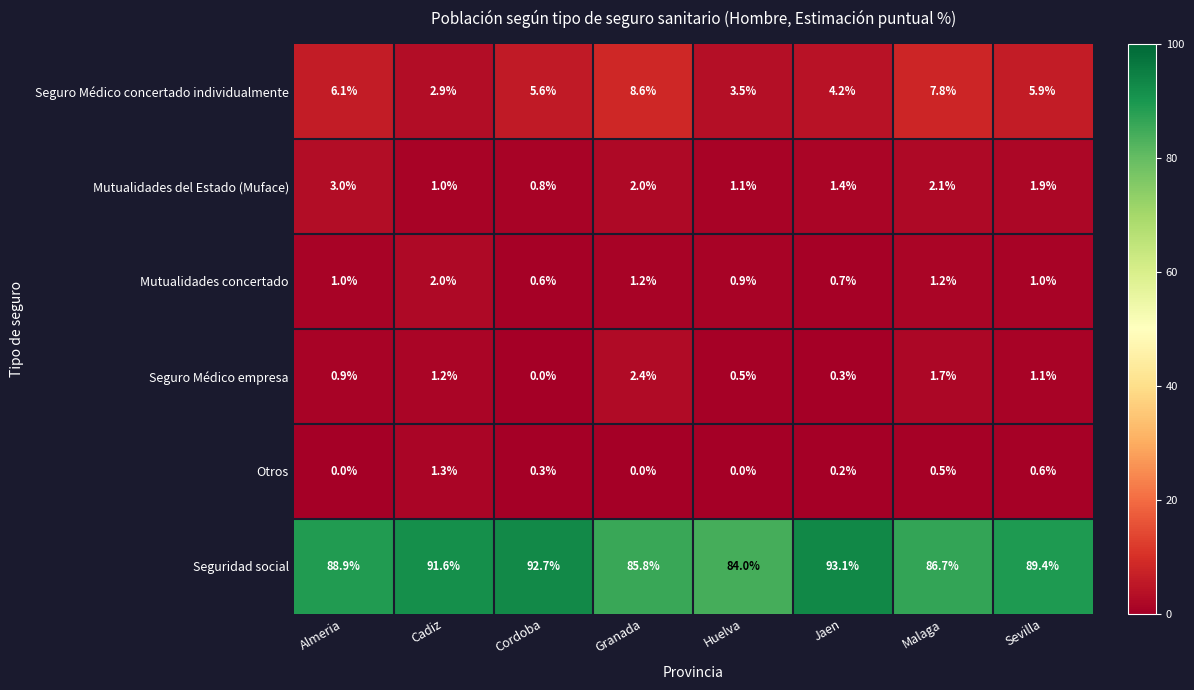

Read the Mutualidades del Estado (Muface) value at Jaen.

1.4